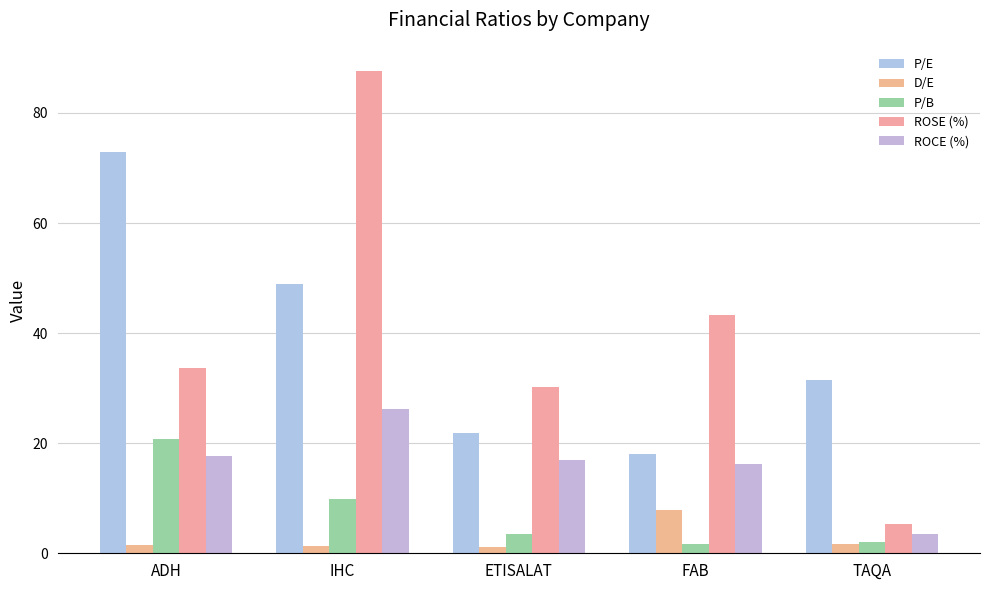

How many groups of bars are there?

5